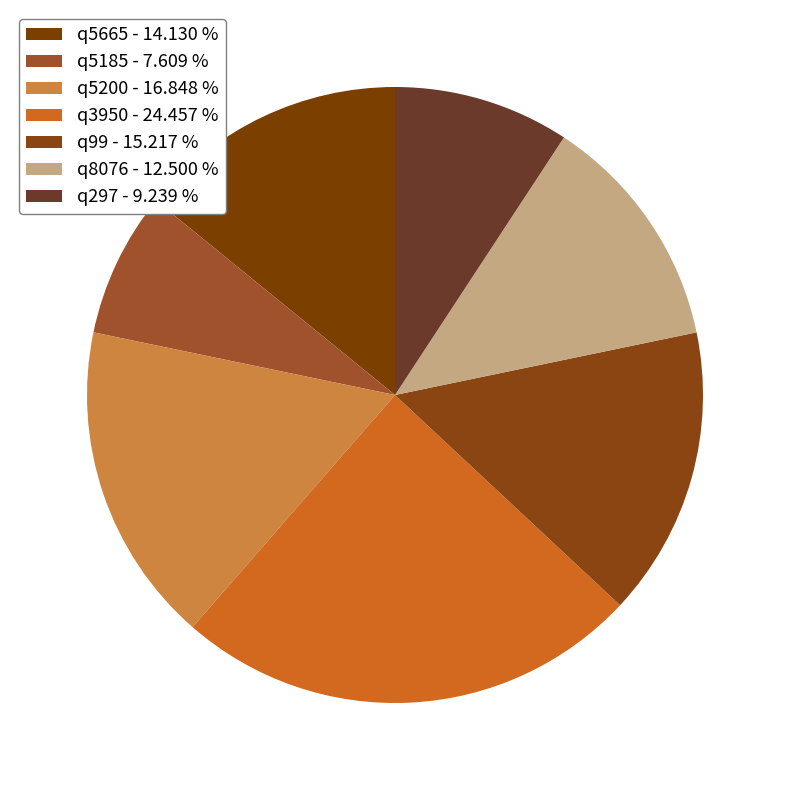

Is there any slice that represents more than half of the pie?

No